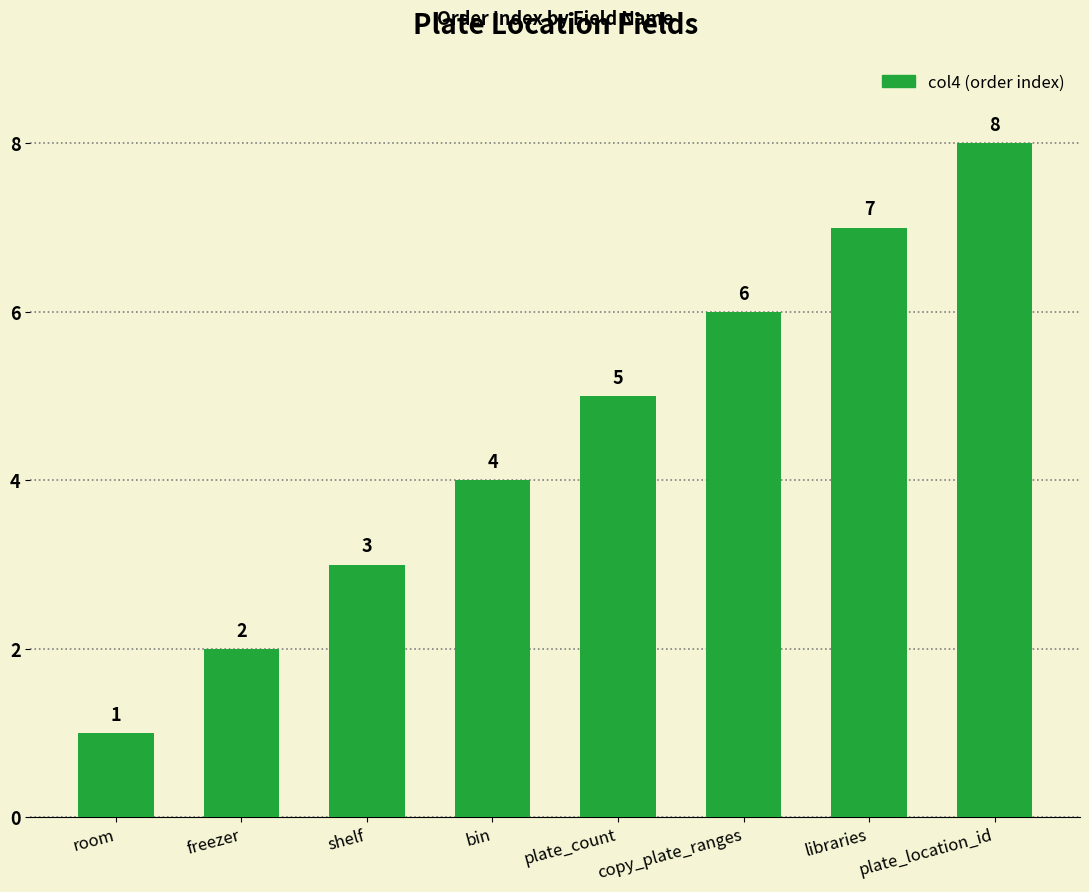

Reading left to right, list all the values displayed in this chart.

room=1	freezer=2	shelf=3	bin=4	plate_count=5	copy_plate_ranges=6	libraries=7	plate_location_id=8